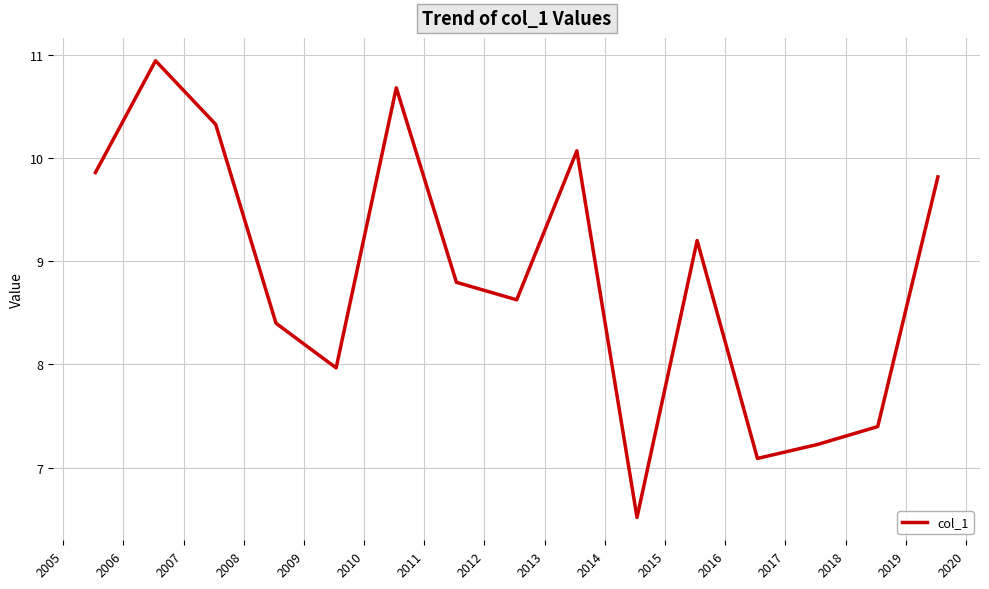

What is the sum of all values?

132.9